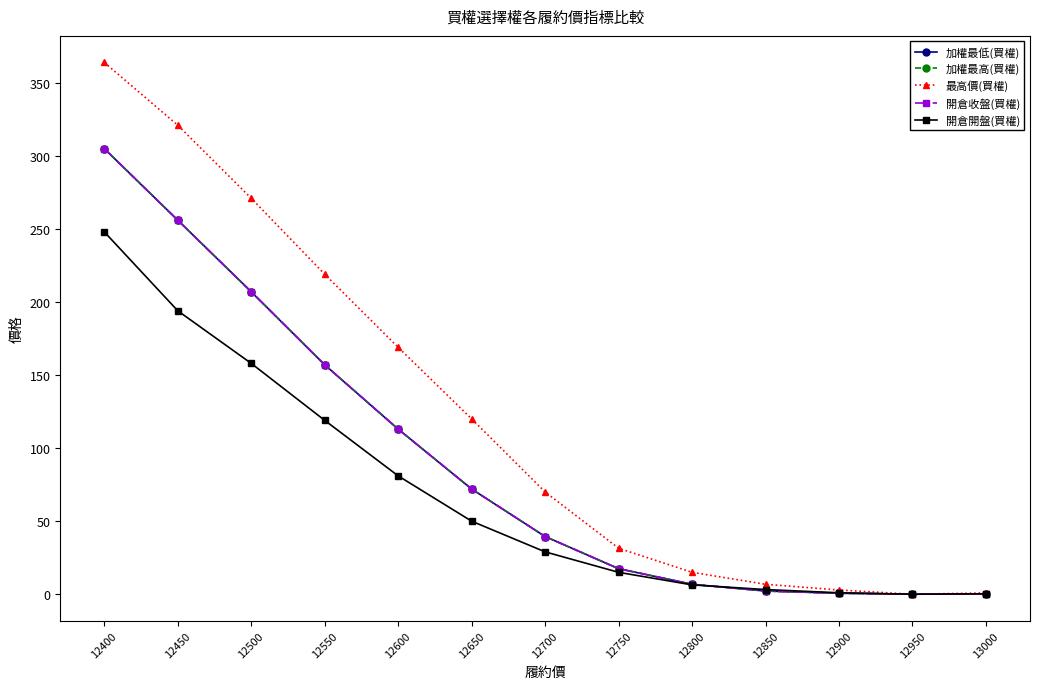

At which label does 加權最高(買權) first exceed 39?

12400